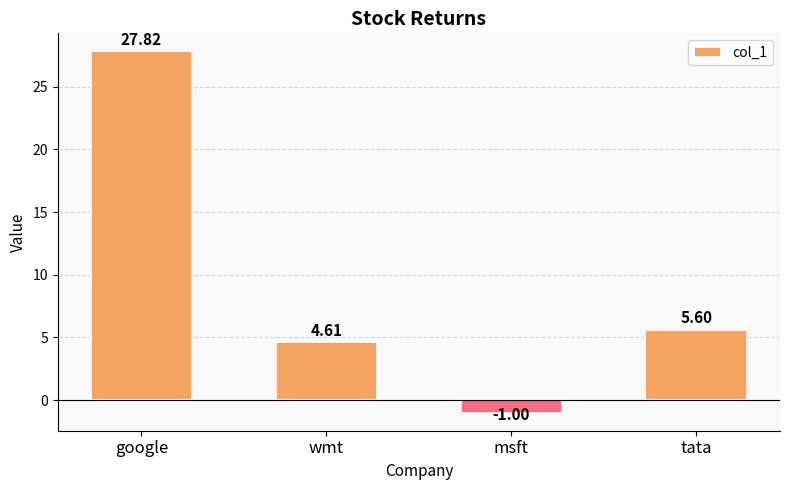

Reading left to right, transcribe all the data shown in this chart.

google=27.8	wmt=4.6	msft=-1.0	tata=5.6